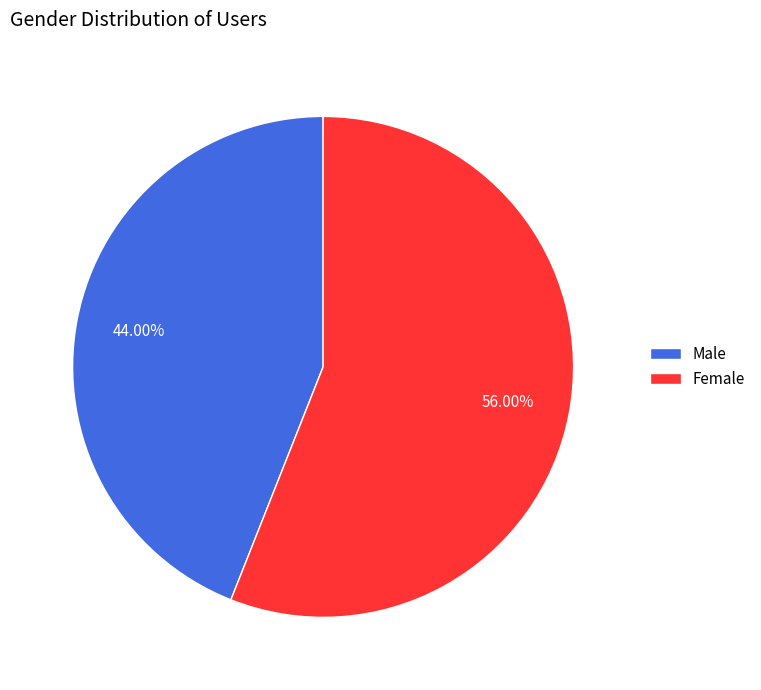

What is the largest slice in the pie chart?

Female